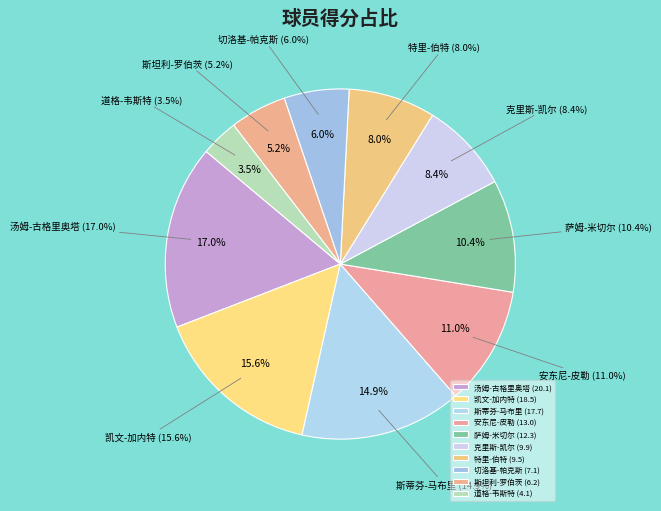

To the nearest percent, what is the average slice percentage?

10%